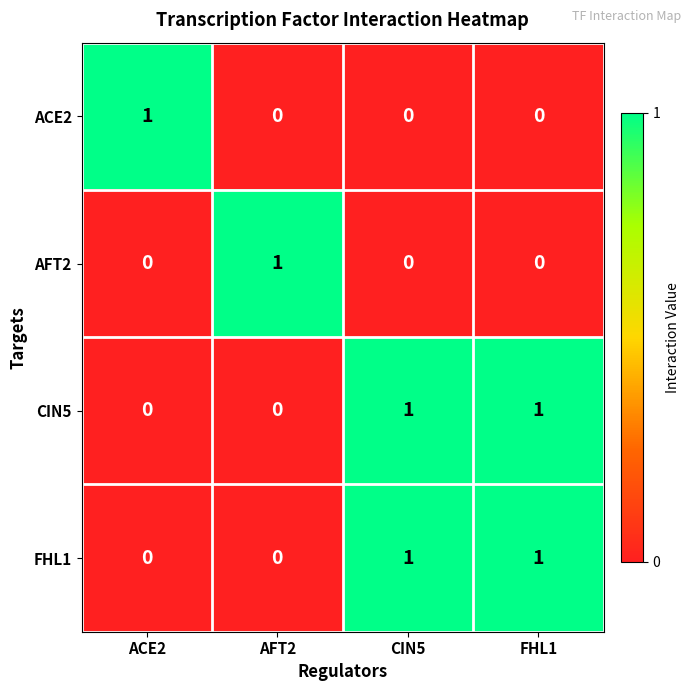

Count the number of categories in the chart.

4